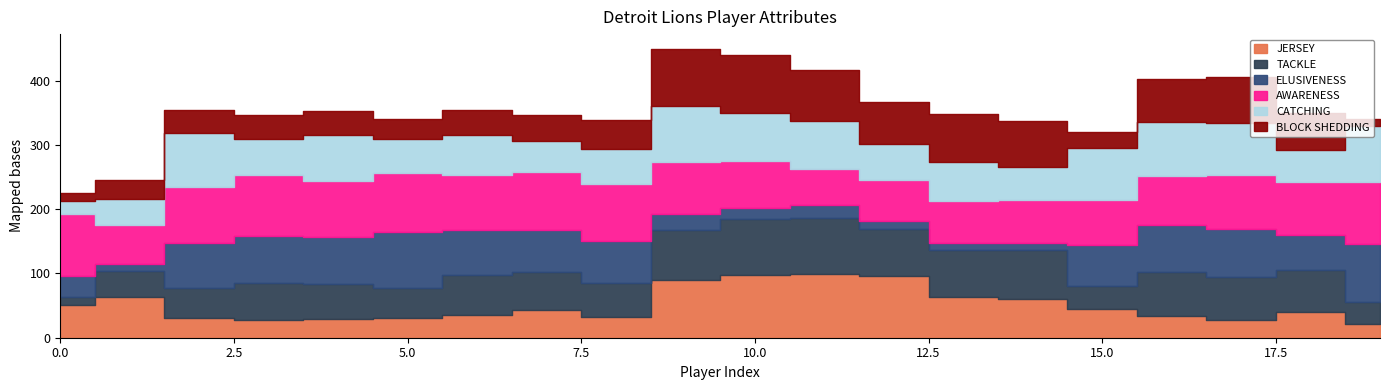

What is the difference between the highest and lowest values at 13?

63